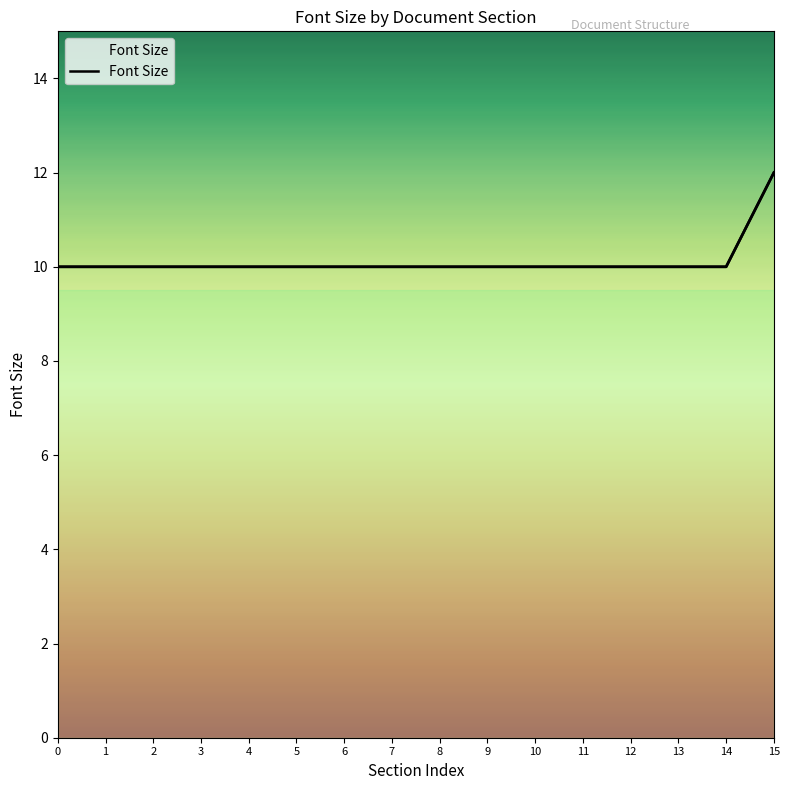

True or false: there are more than 0 points higher than both neighbors.

False